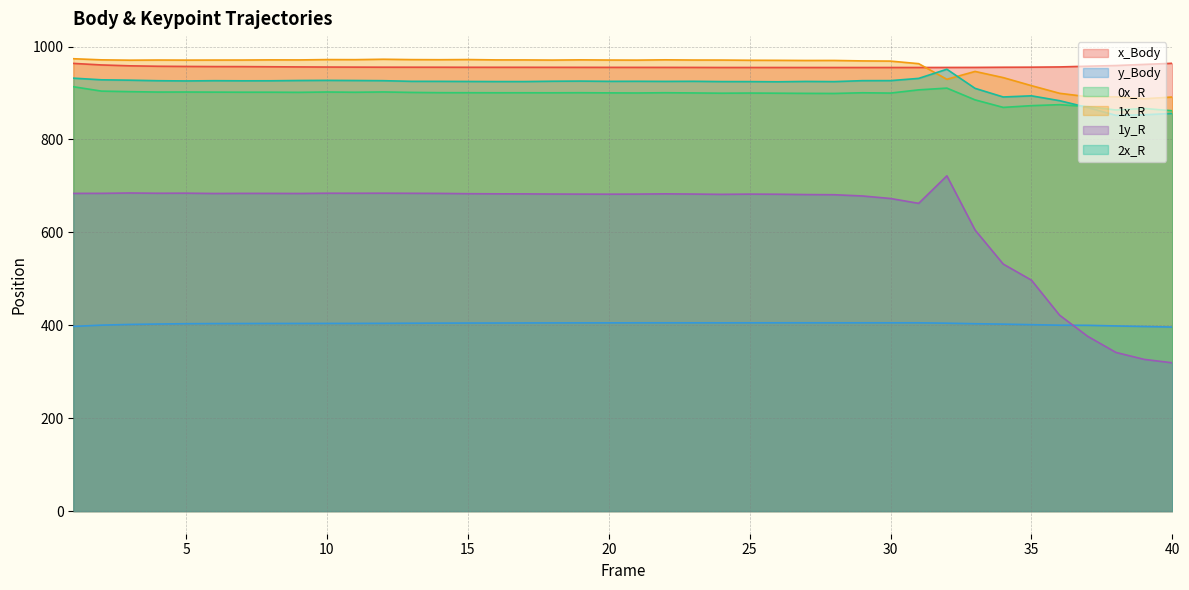

After their last crossing, which series has the higher values: 1y_R or y_Body?

y_Body